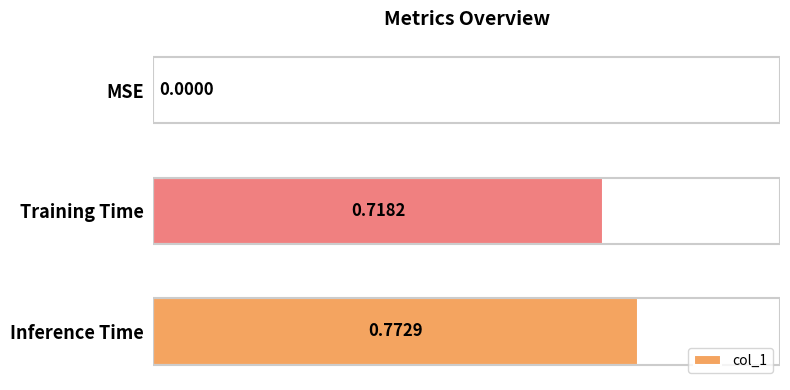

Which category has the highest value across all series?

Inference Time